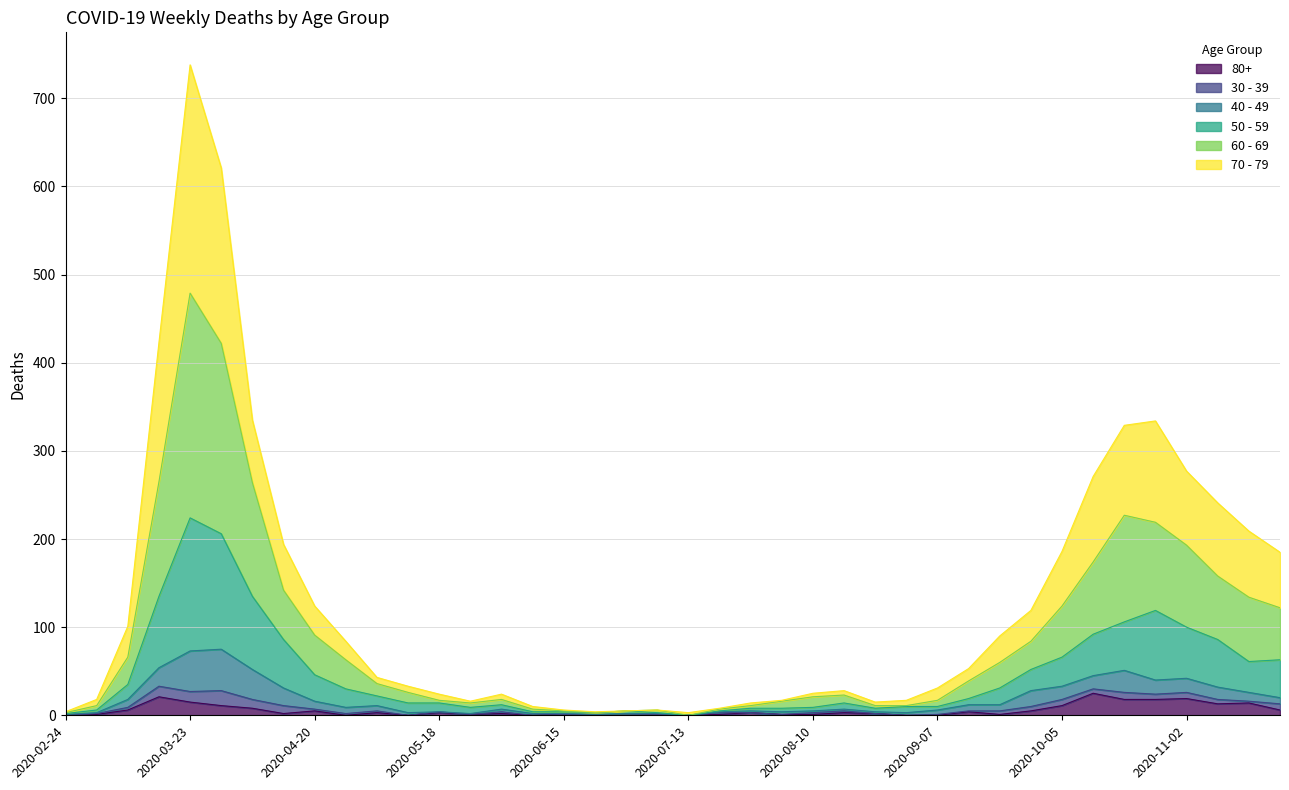

Which has a higher value, 2020-06-01 or 2020-11-23?

2020-11-23